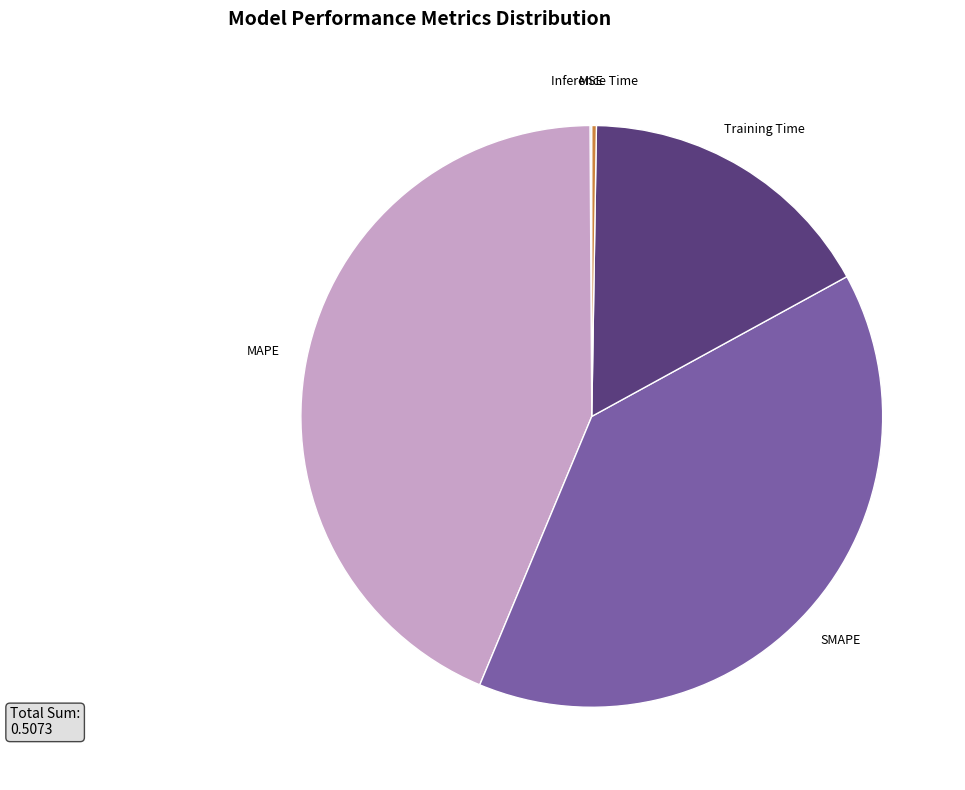

Is there a majority slice in this chart?

No